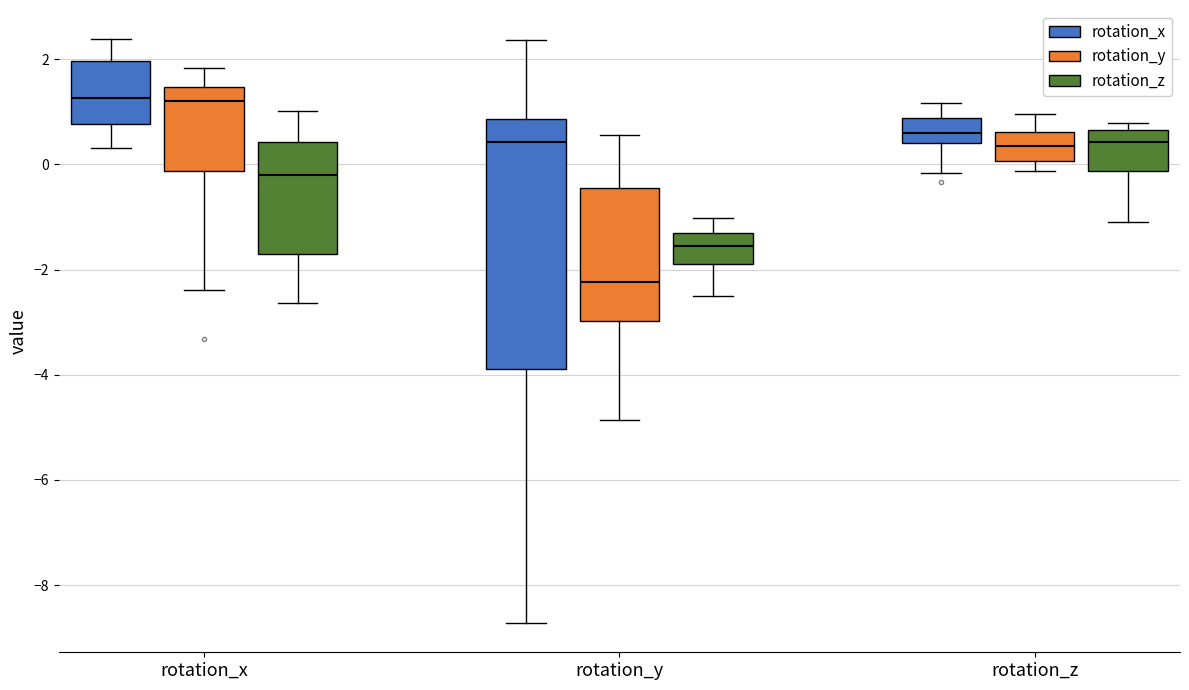

Where does the lower whisker of the box for rotation_z (rotation_z) end on the y-axis? The values are not printed on the chart, so give them approximately, as read against the axis.

-1.0